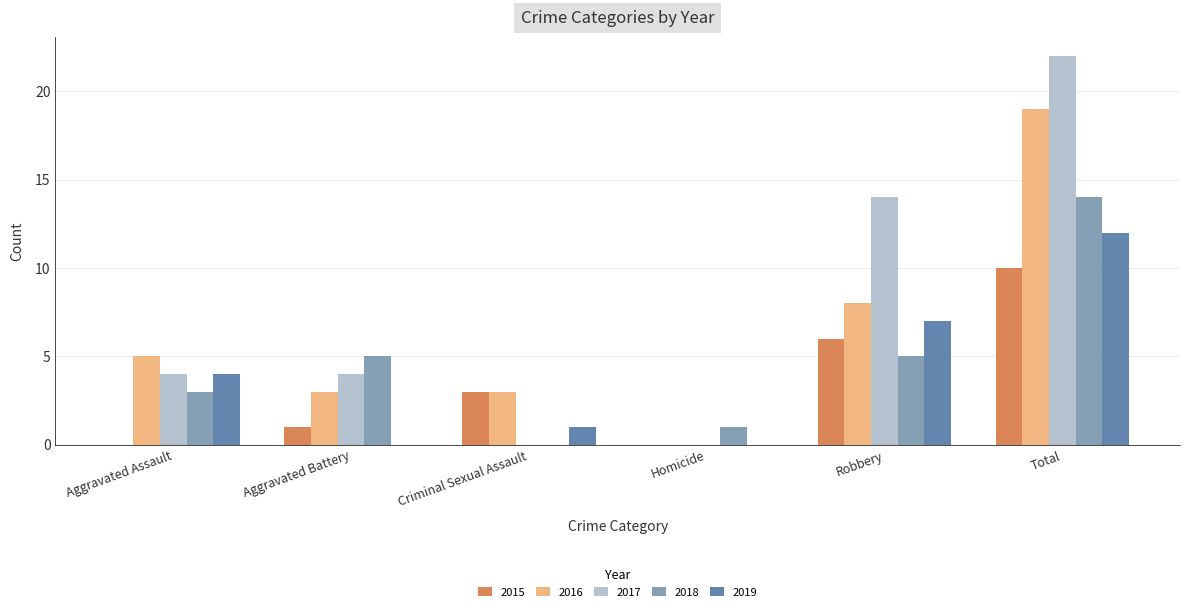

Reading left to right, what are all the values shown in this chart?

2015: Aggravated Assault=0	Aggravated Battery=1	Criminal Sexual Assault=3	Homicide=0	Robbery=6	Total=10
2016: Aggravated Assault=5	Aggravated Battery=3	Criminal Sexual Assault=3	Homicide=0	Robbery=8	Total=19
2017: Aggravated Assault=4	Aggravated Battery=4	Criminal Sexual Assault=0	Homicide=0	Robbery=14	Total=22
2018: Aggravated Assault=3	Aggravated Battery=5	Criminal Sexual Assault=0	Homicide=1	Robbery=5	Total=14
2019: Aggravated Assault=4	Aggravated Battery=0	Criminal Sexual Assault=1	Homicide=0	Robbery=7	Total=12